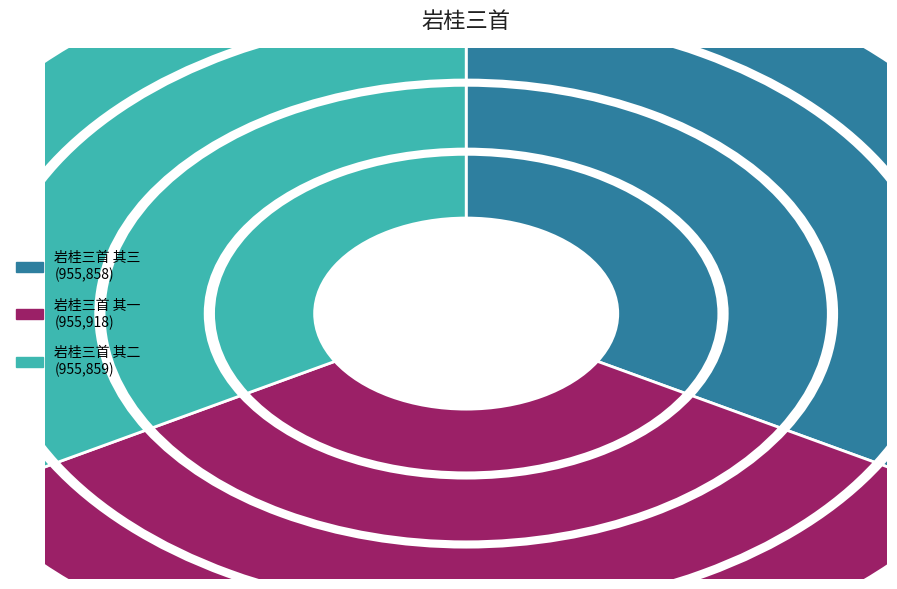

Combined, what portion of the pie is 岩桂三首 其一 and 岩桂三首 其二?

66.7%